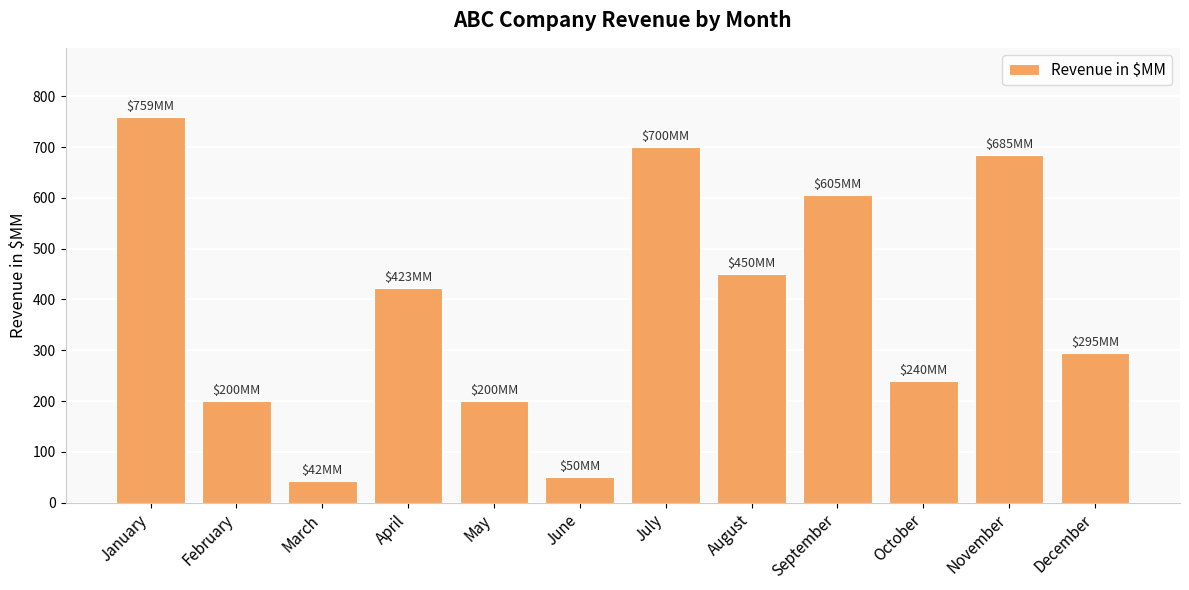

What is the change in value from January to May?

-559